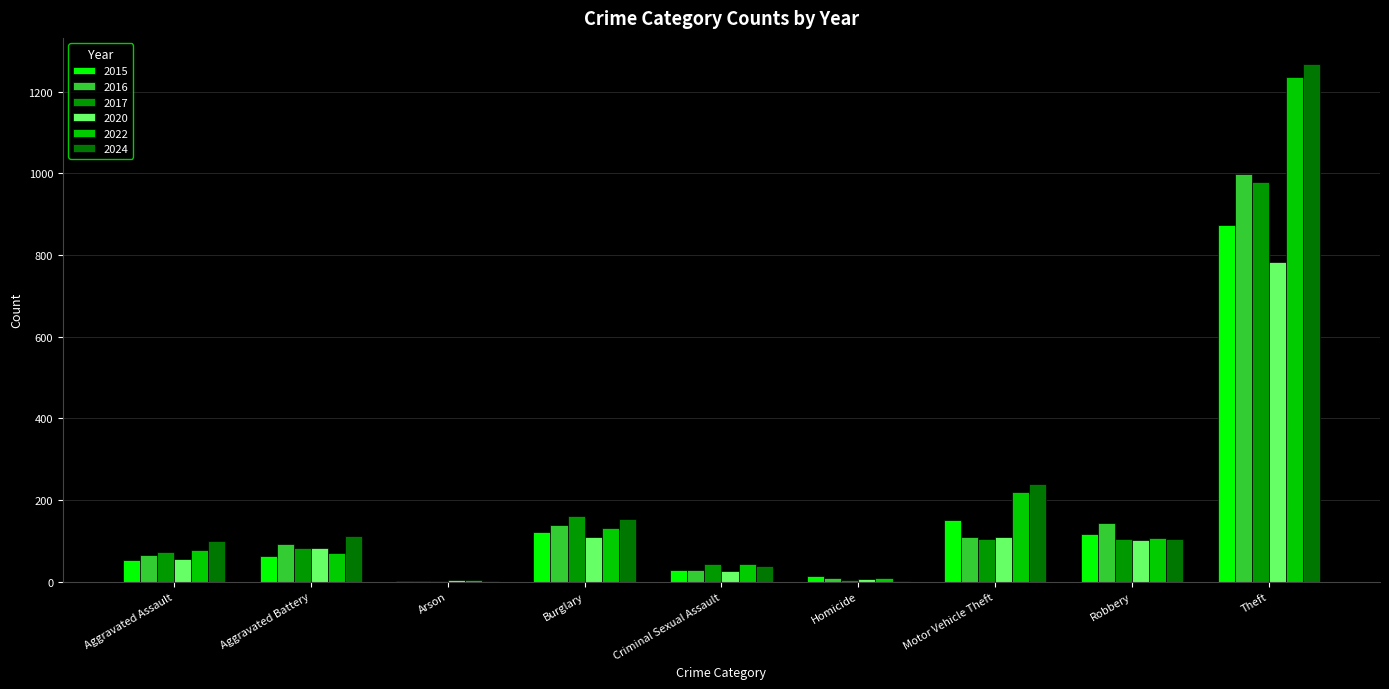

What is the average value of the 2016 series?

177